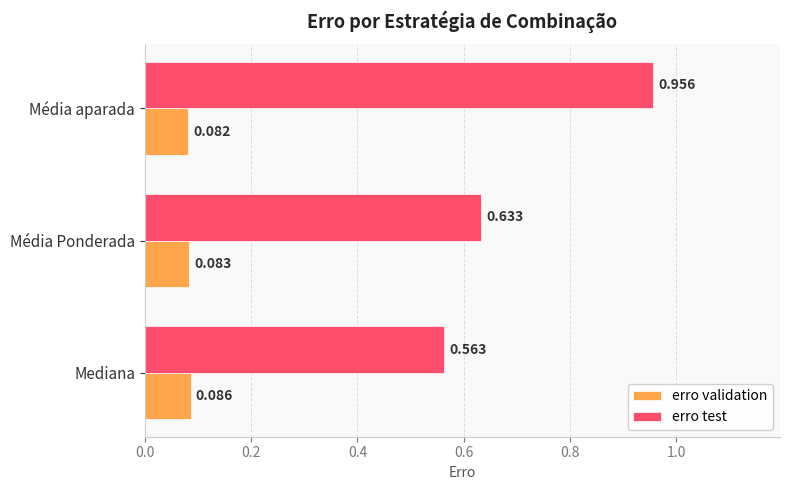

Count the number of categories in the chart.

3